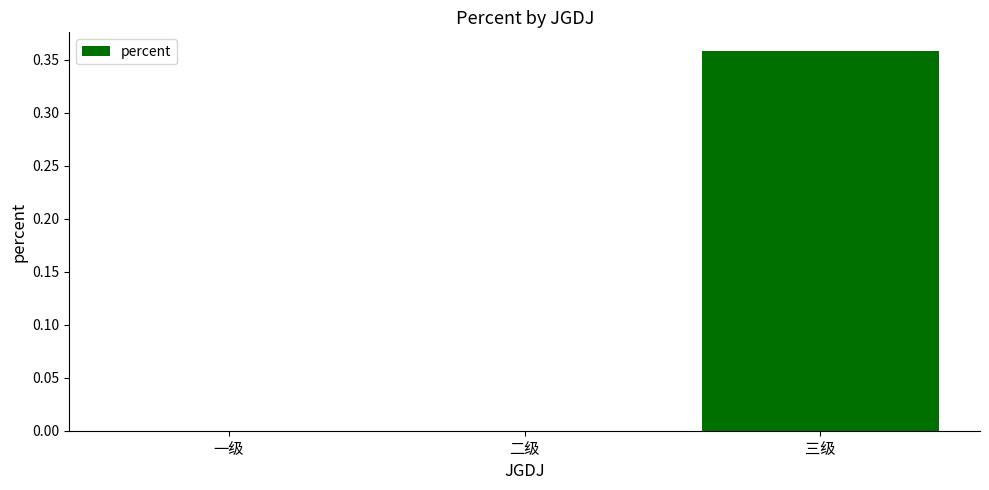

What is the change in value from 二级 to 三级?

+0.4